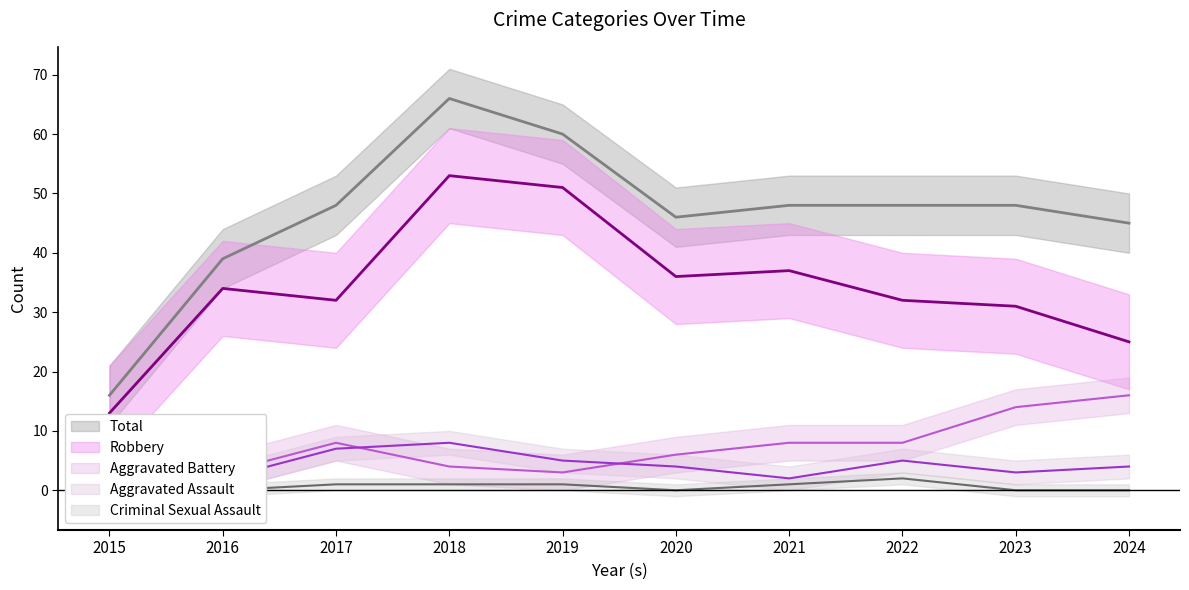

Is it true that Aggravated Battery equals 0 at 2015?

True